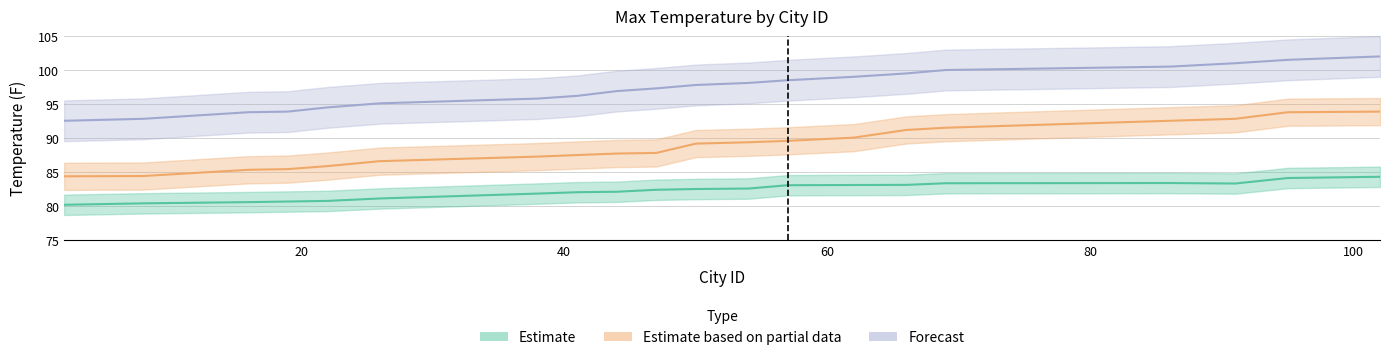

At which label does High Temp reach its peak?

102